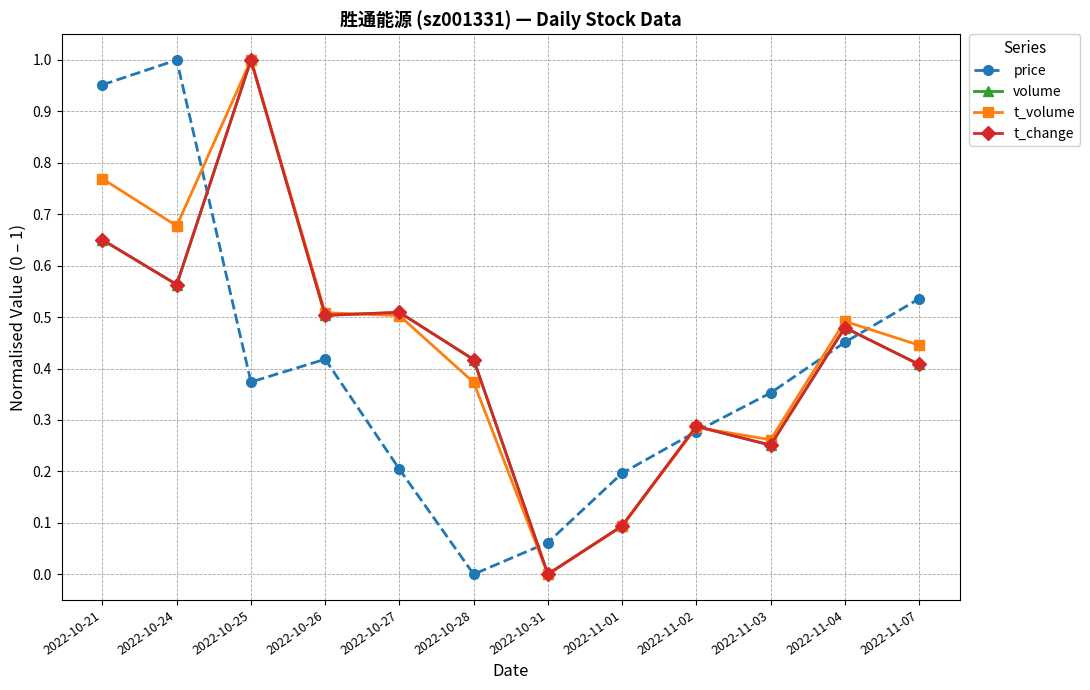

True or false: volume and t_volume cross at least once.

True